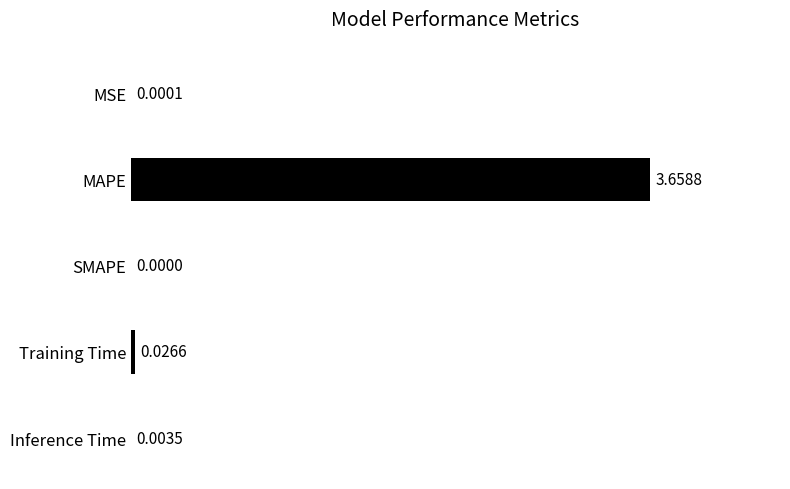

Where is the data nearest to the value 1?

Training Time